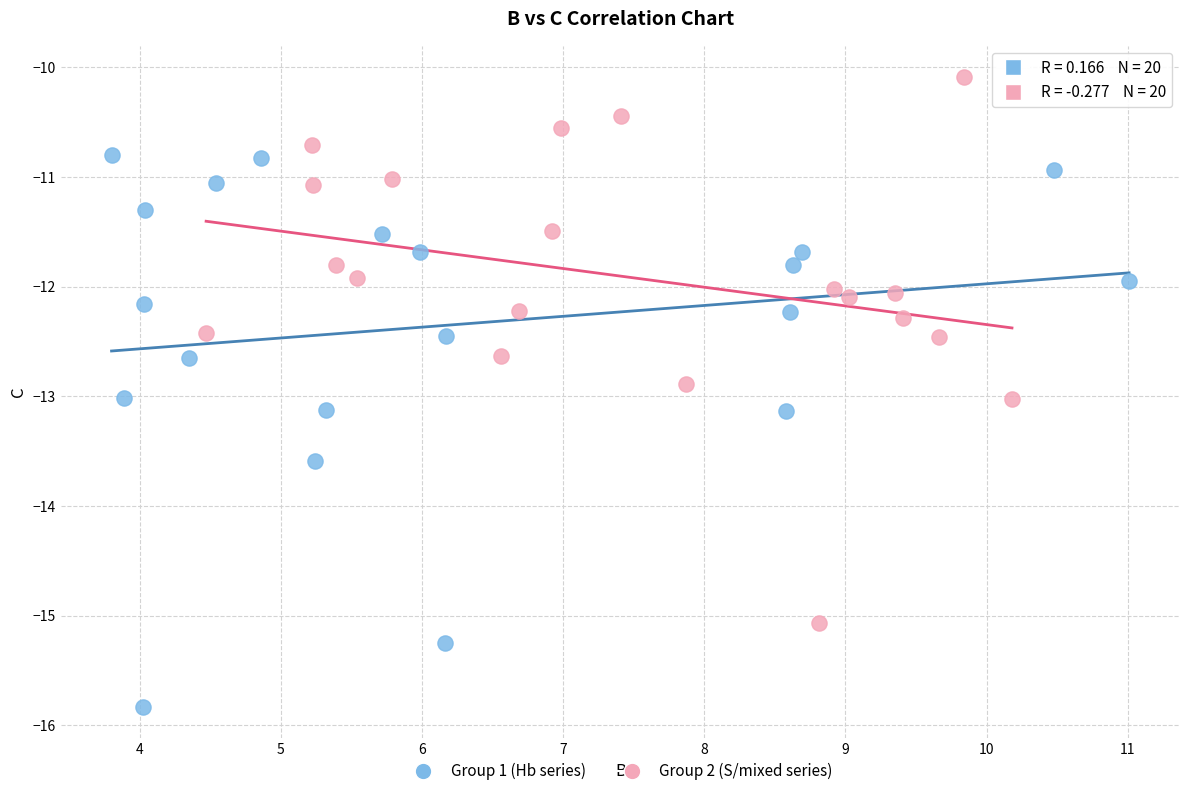

Which series contains the lowest Y value?

Group 1 (Hb series)